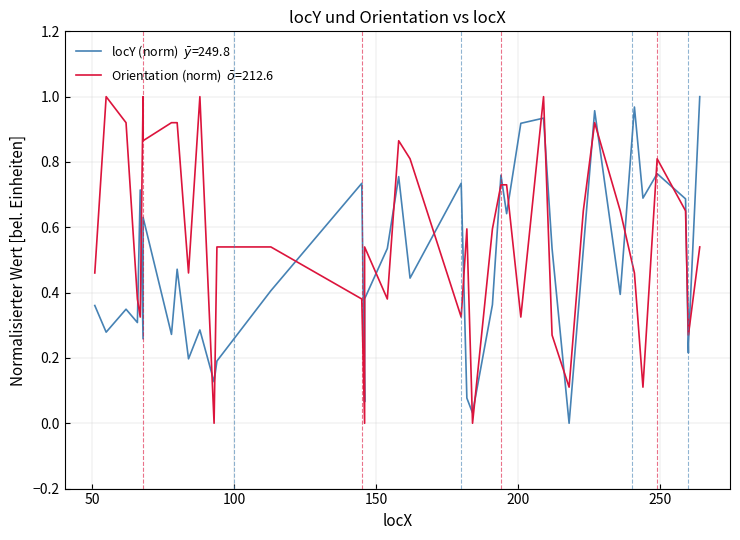

List the series in order of their peak value, highest first.

locY, Orientation